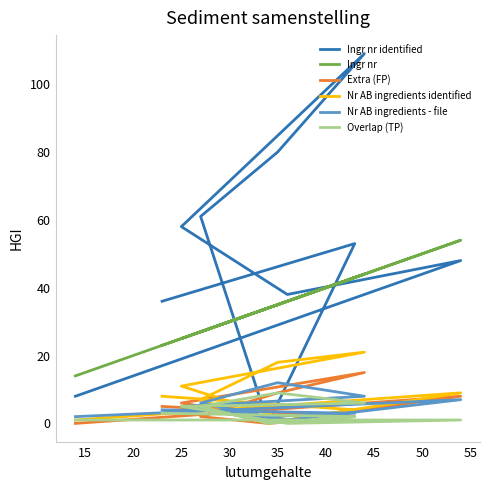

What is the difference between the maximum and minimum values in the Nr AB ingredients - file series?

11